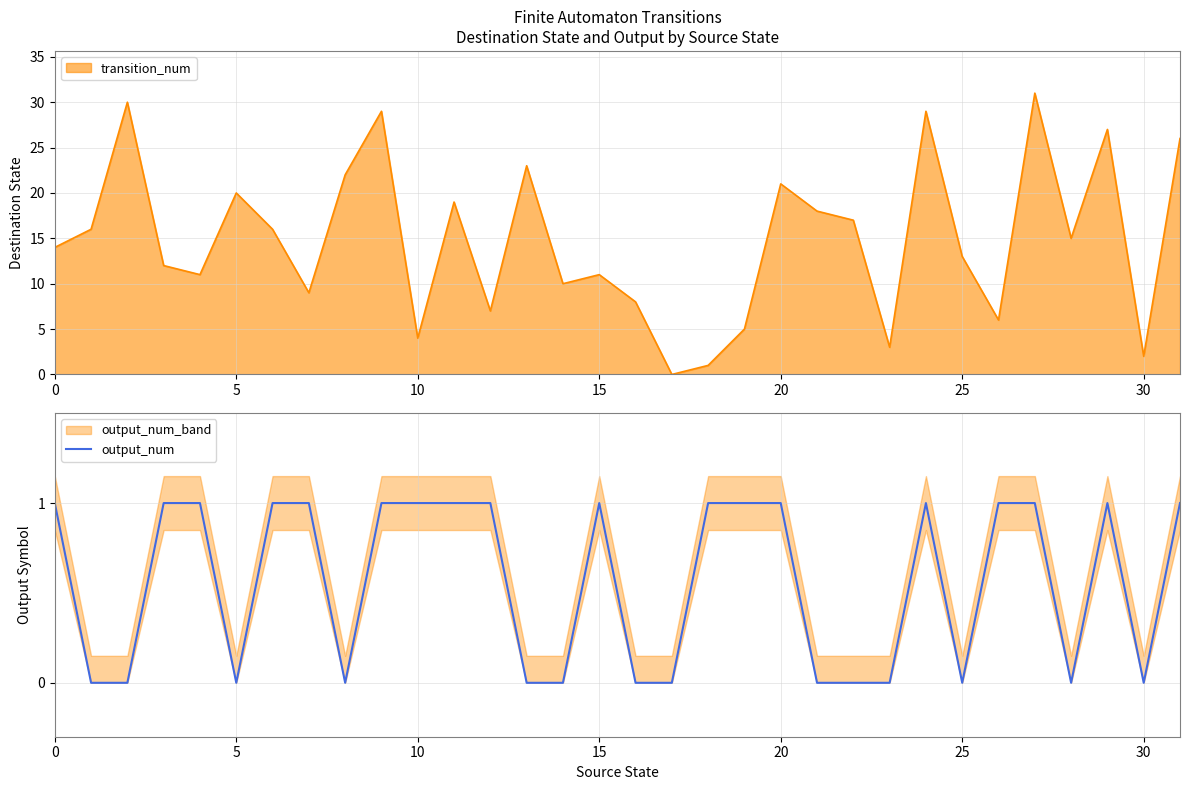

The transition_num series shows 20 at 0. True or false?

False